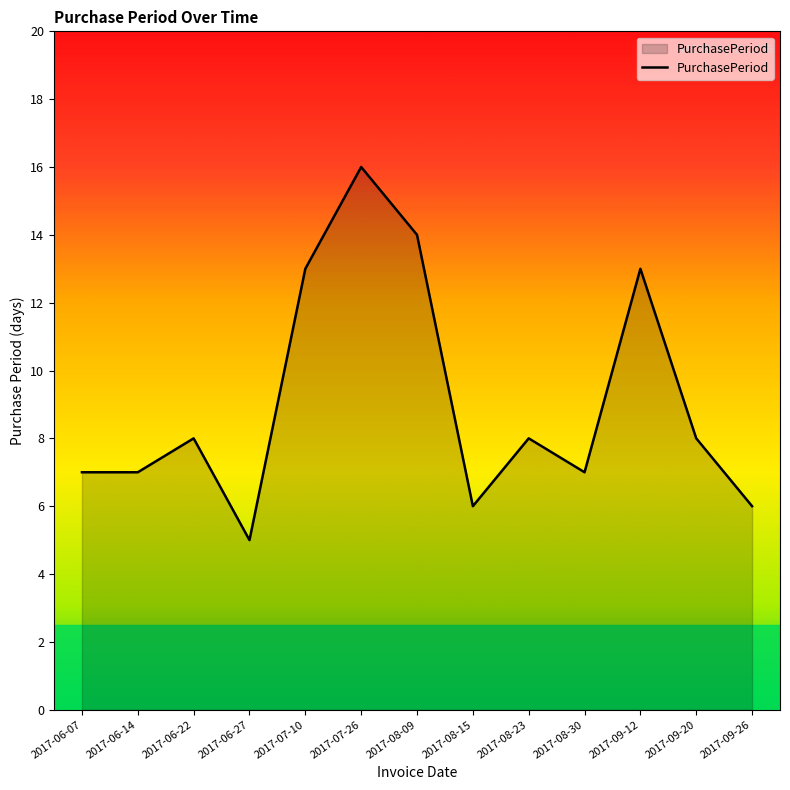

Which label corresponds to the smallest value in the chart?

2017-06-27